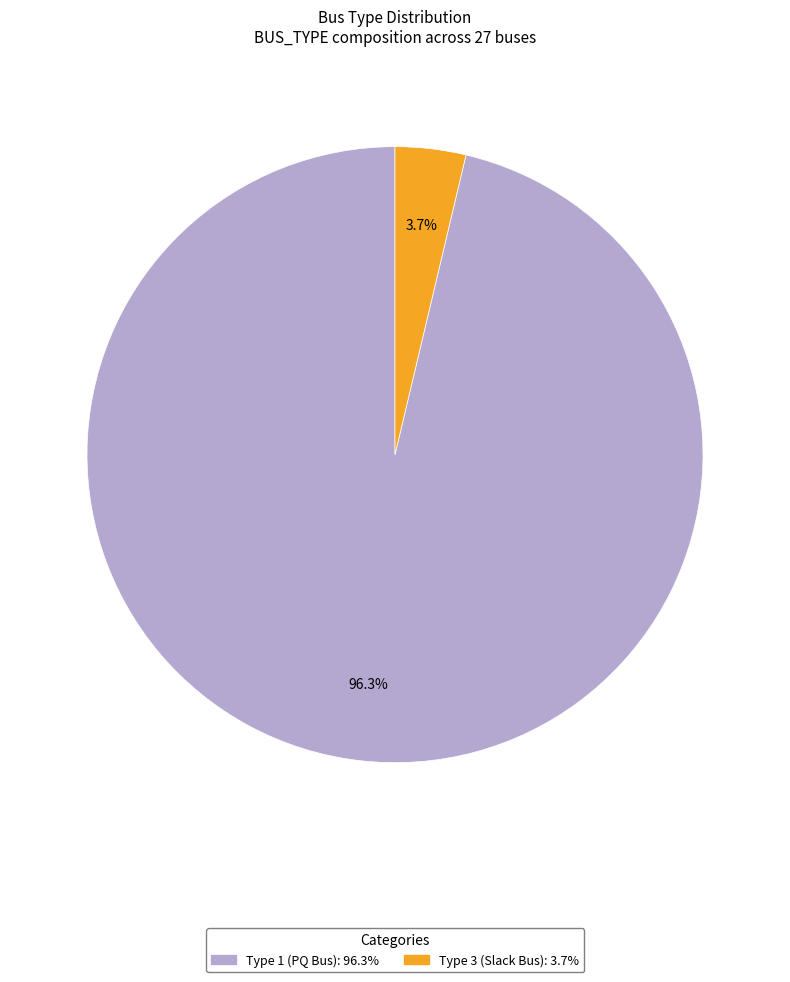

Is there a majority slice in this chart?

Yes